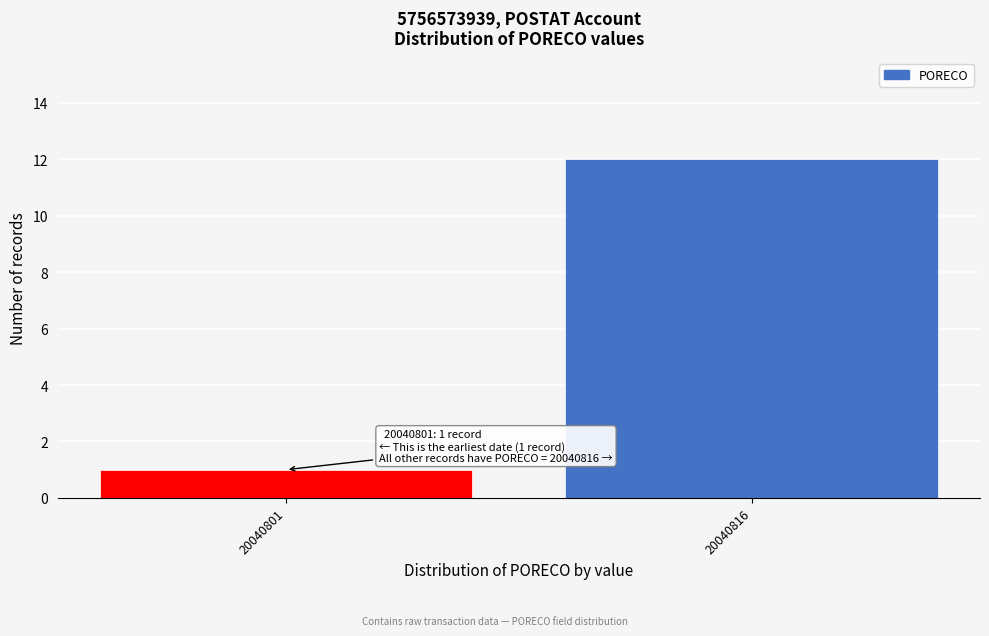

Reading right to left, list all the values displayed in this chart.

20040816=12	20040801=1